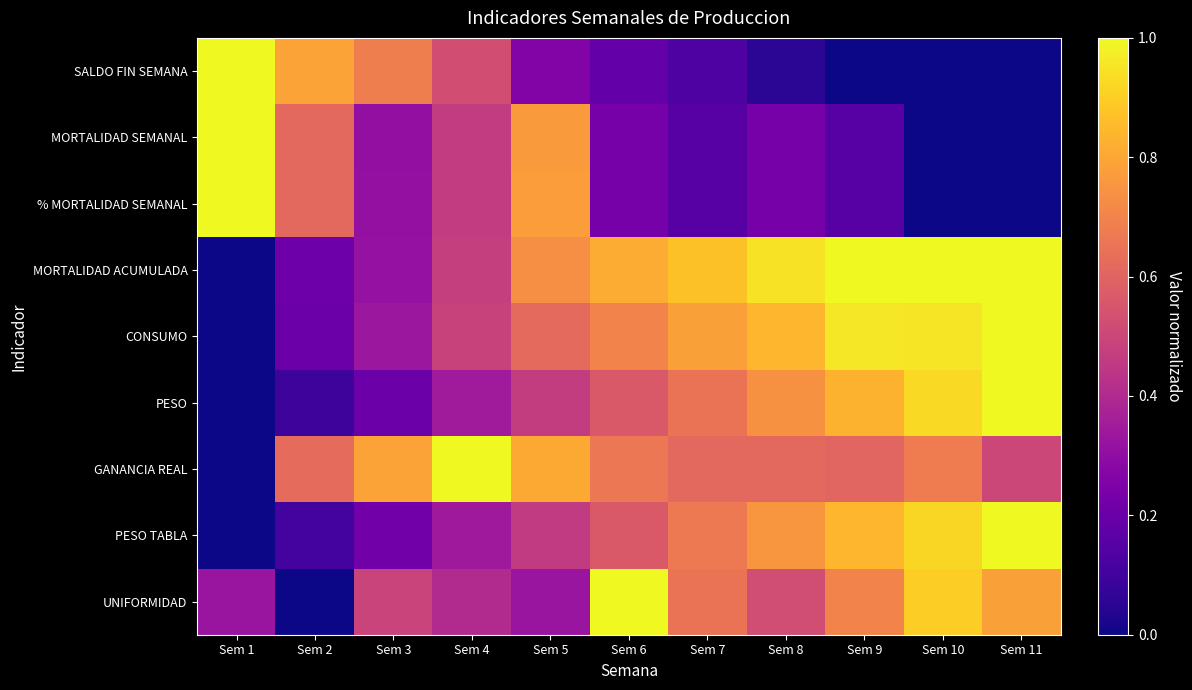

List the series in order of their peak value, highest first.

SALDO FIN SEMANA, MORTALIDAD SEMANAL, % MORTALIDAD SEMANAL, MORTALIDAD ACUMULADA, CONSUMO, PESO, GANANCIA REAL, PESO TABLA, UNIFORMIDAD